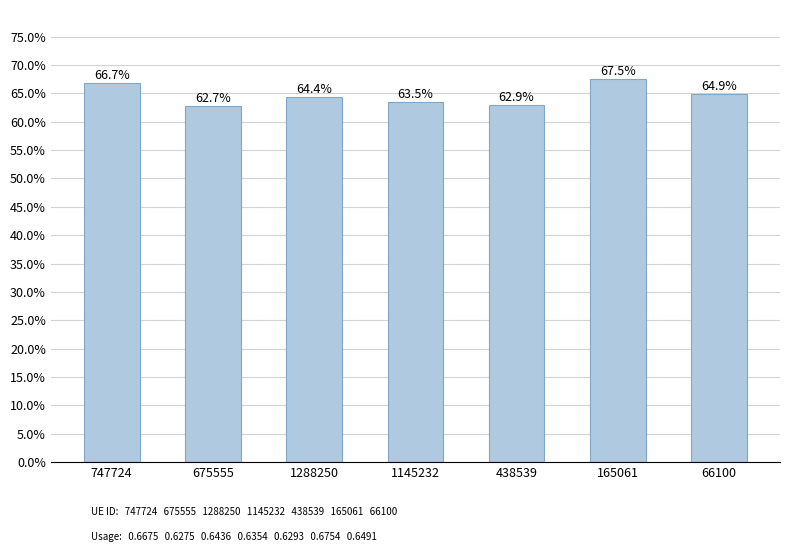

The chart shows a value of 1.1 at 1145232. True or false?

False